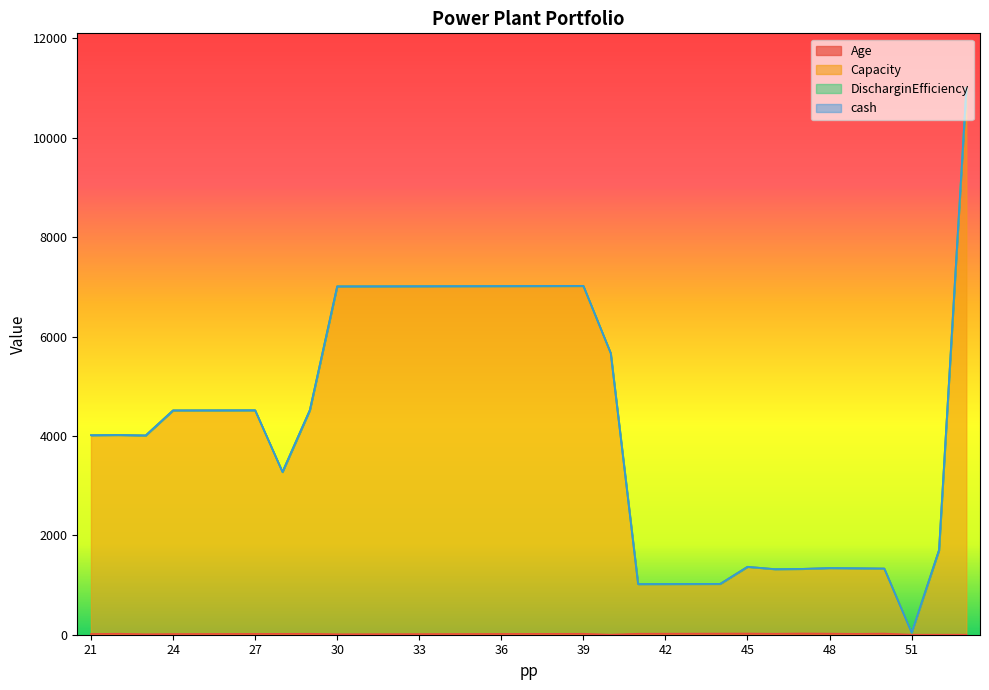

What is the highest value of the Age series?

25.0